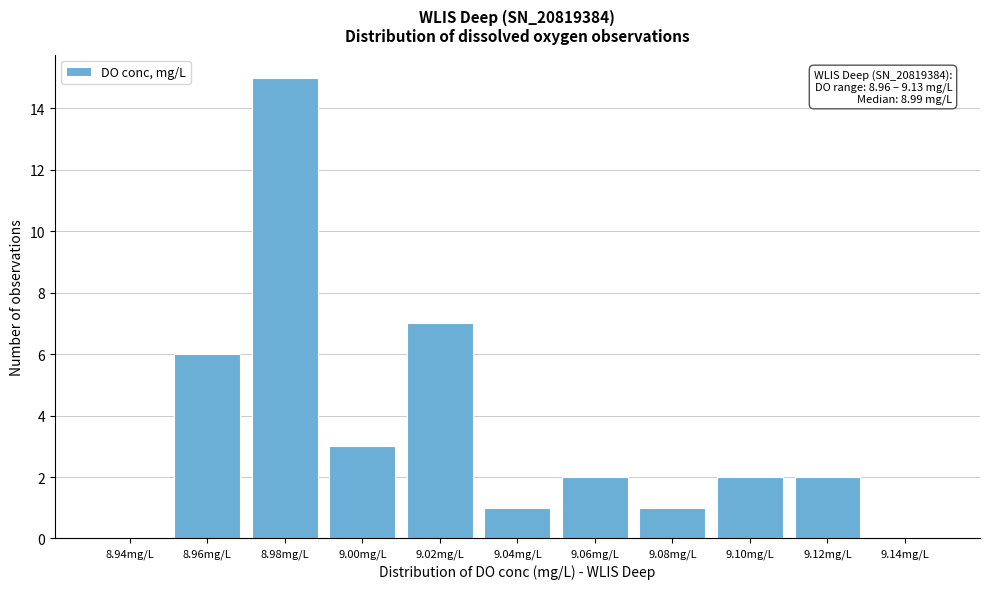

Reading left to right, list all the values displayed in this chart.

8.94mg/L=0	8.96mg/L=6	8.98mg/L=15	9.00mg/L=3	9.02mg/L=7	9.04mg/L=1	9.06mg/L=2	9.08mg/L=1	9.10mg/L=2	9.12mg/L=2	9.14mg/L=0